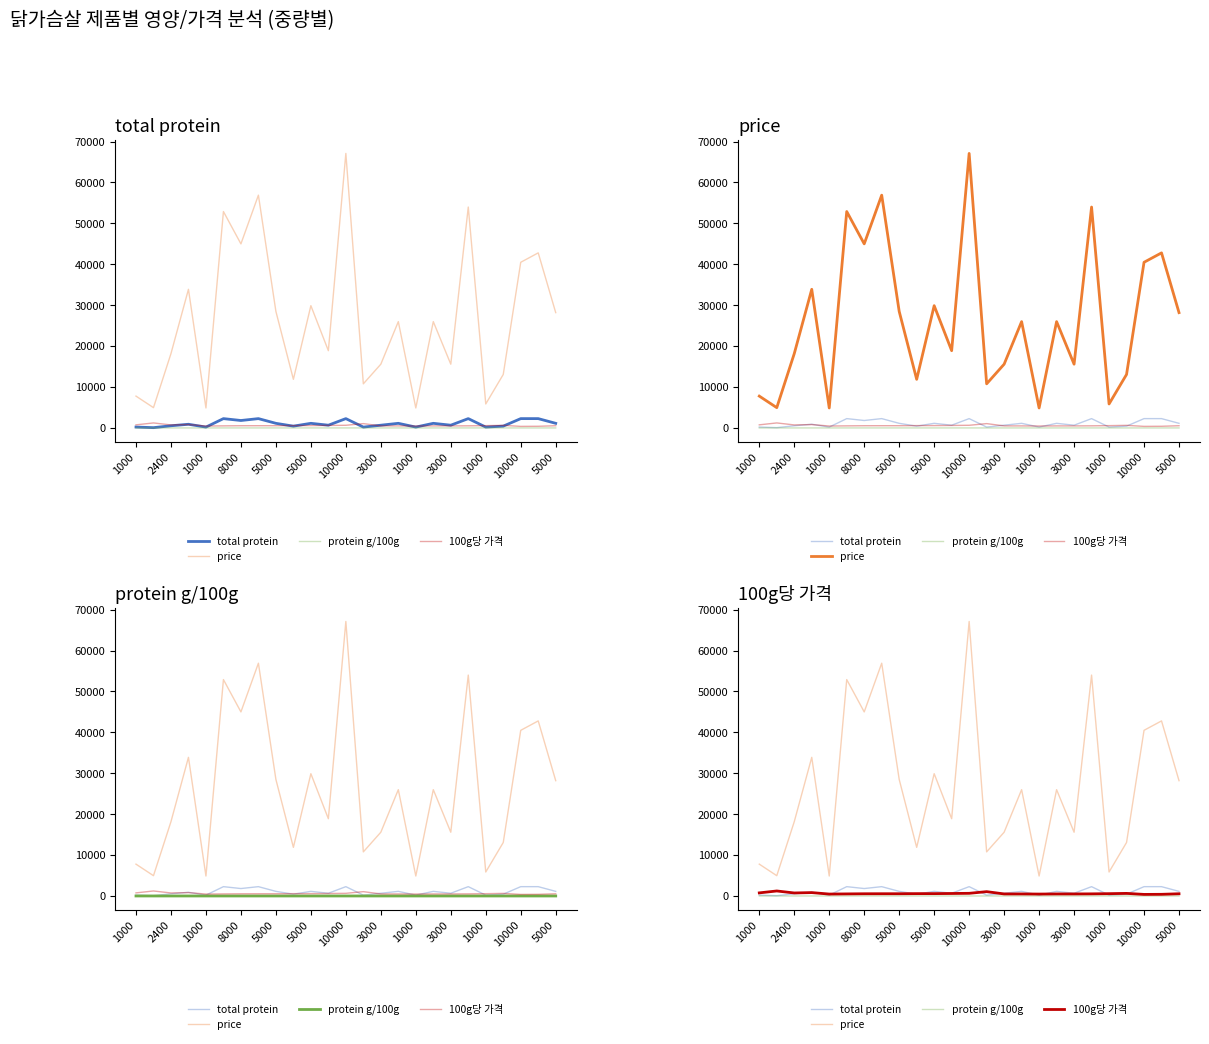

Is the value of protein g/100g at 3000 greater than the value of price at 2400?

No